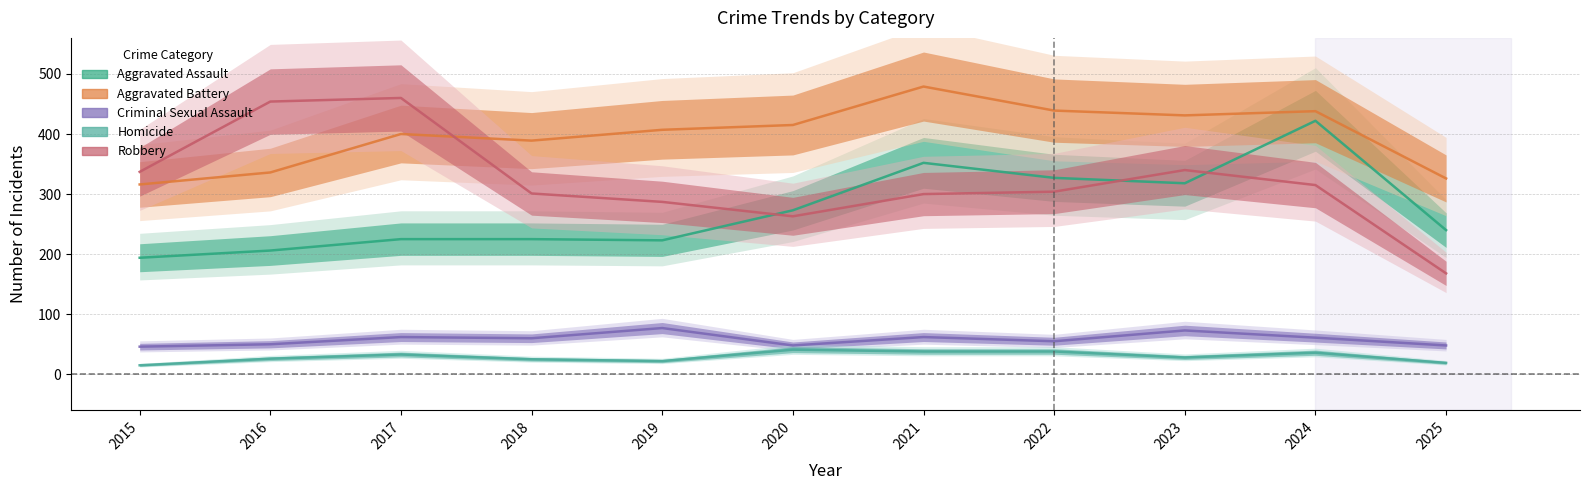

At which label is Aggravated Assault closest to 308?

2023